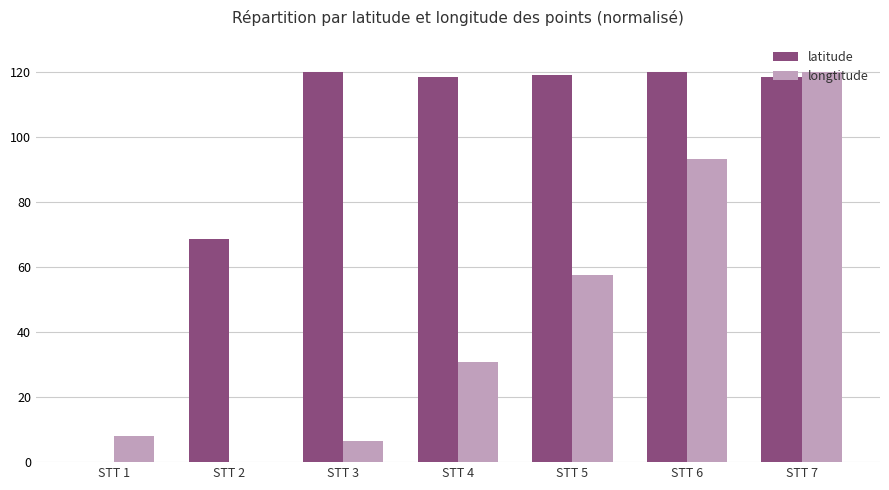

Where does the latitude series first go above 118?

STT 3